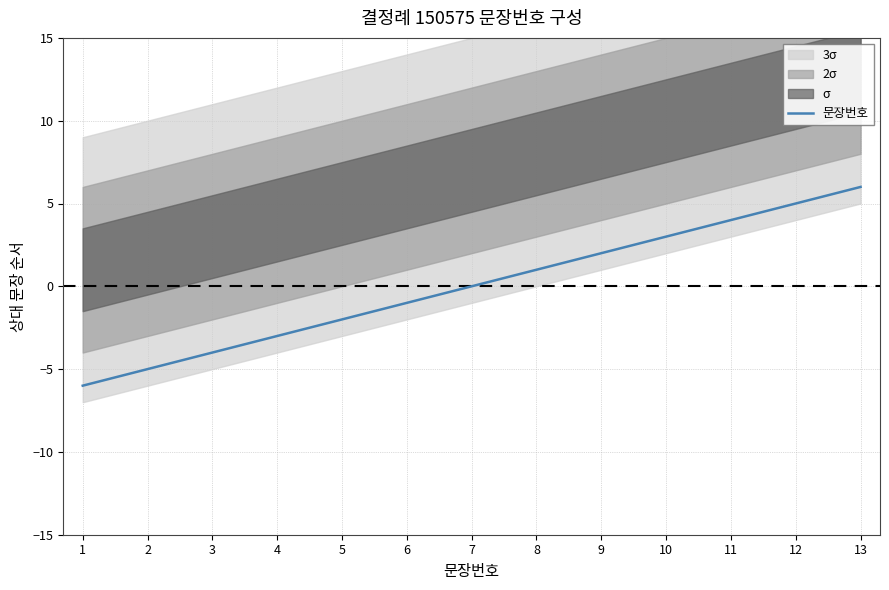

Where does the data first go above 0?

8